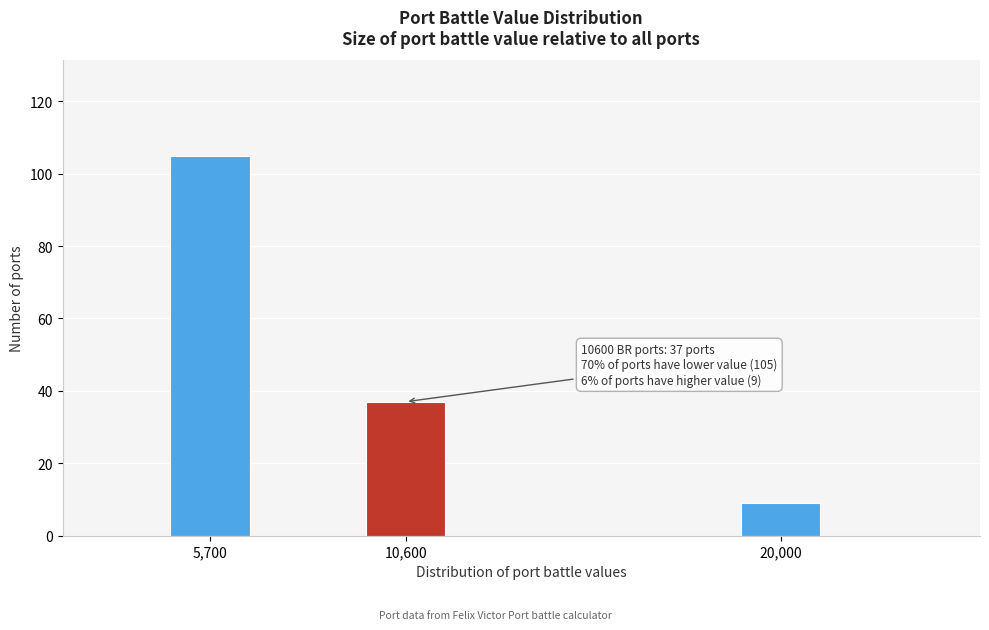

Reading right to left, what are all the values shown in this chart?

20,000=9	10,600=37	5,700=105